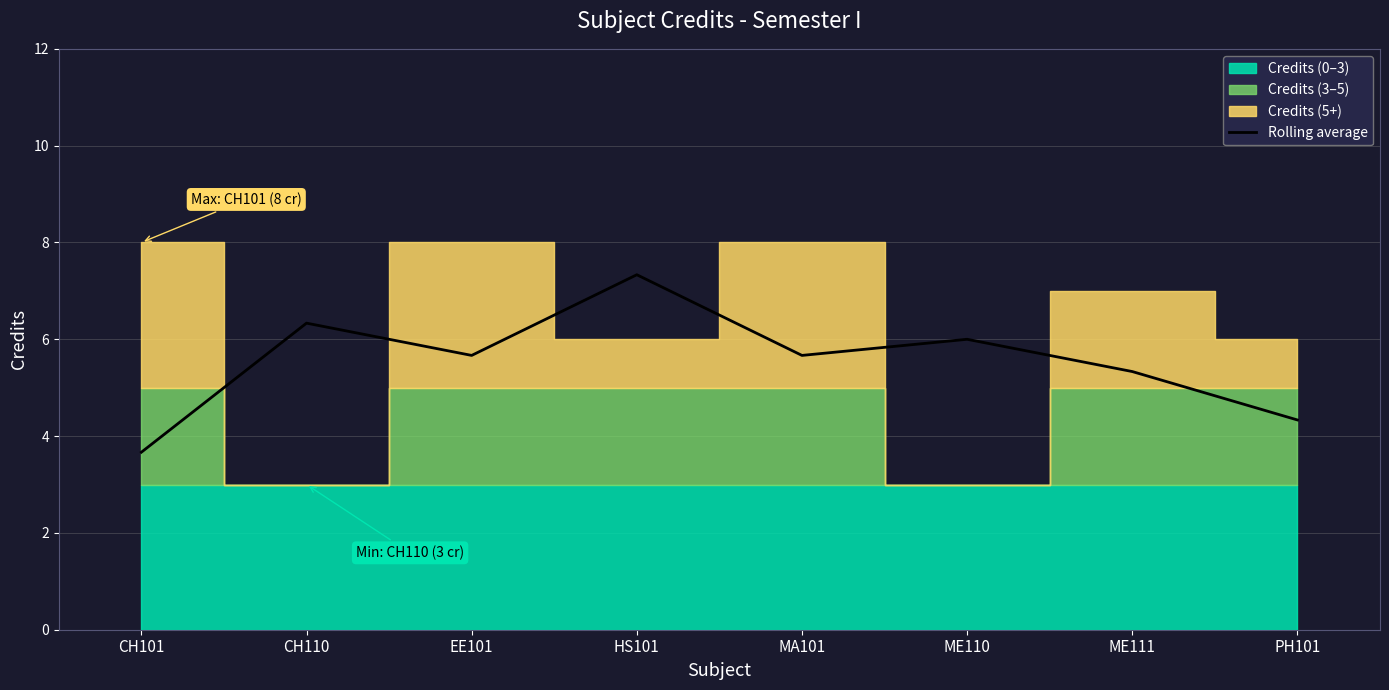

List the labels in order of value, largest first.

HS101, CH110, ME110, EE101, MA101, ME111, PH101, CH101